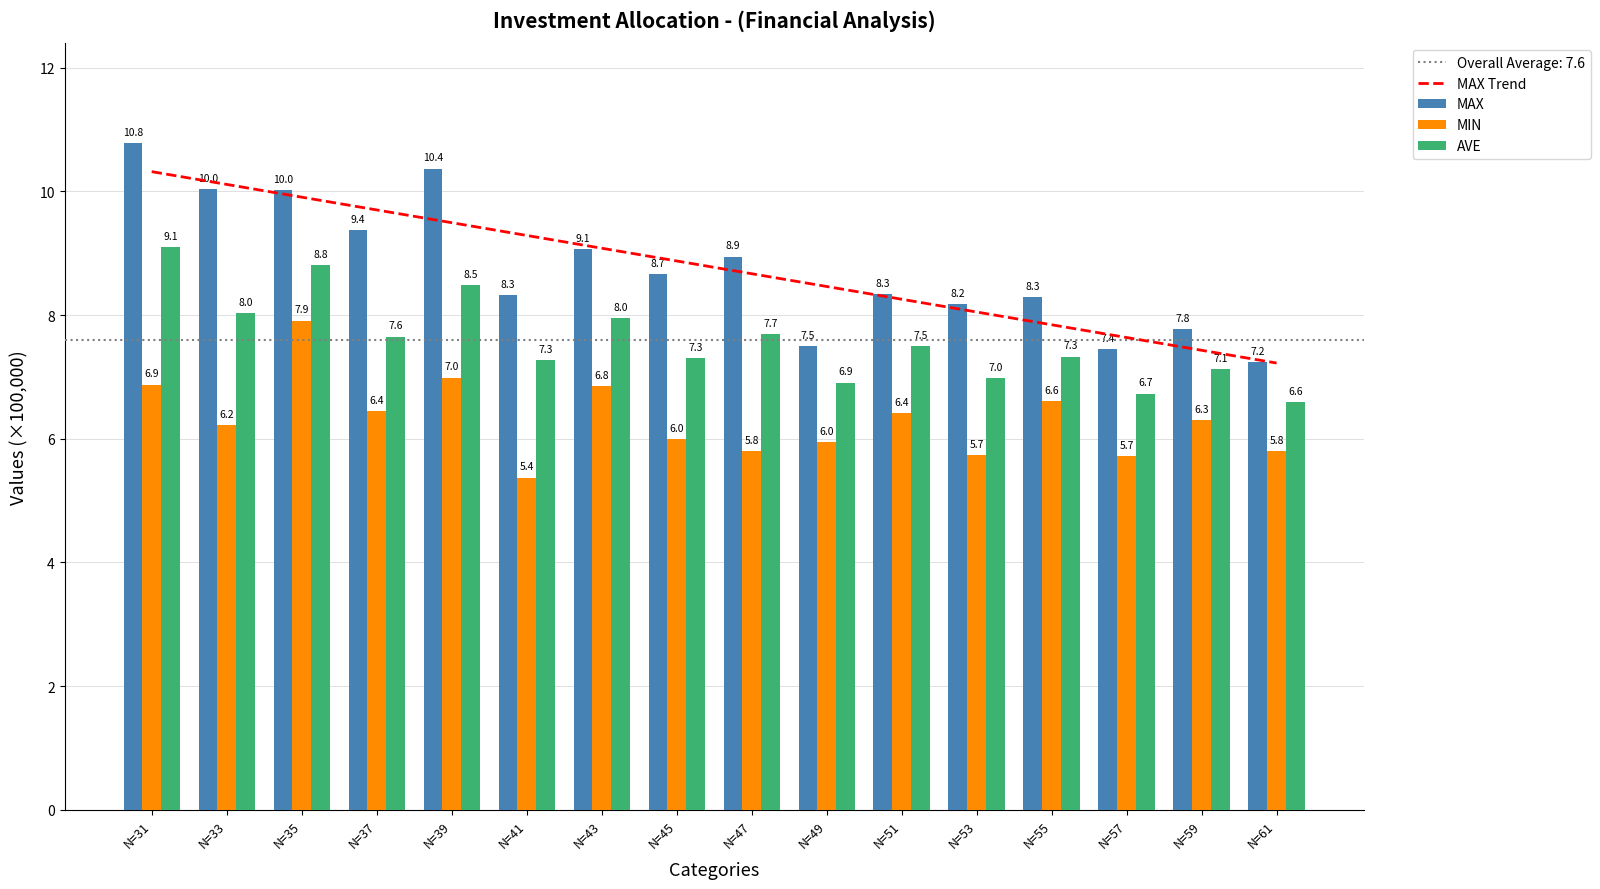

Which series has the widest spread of values?

MAX